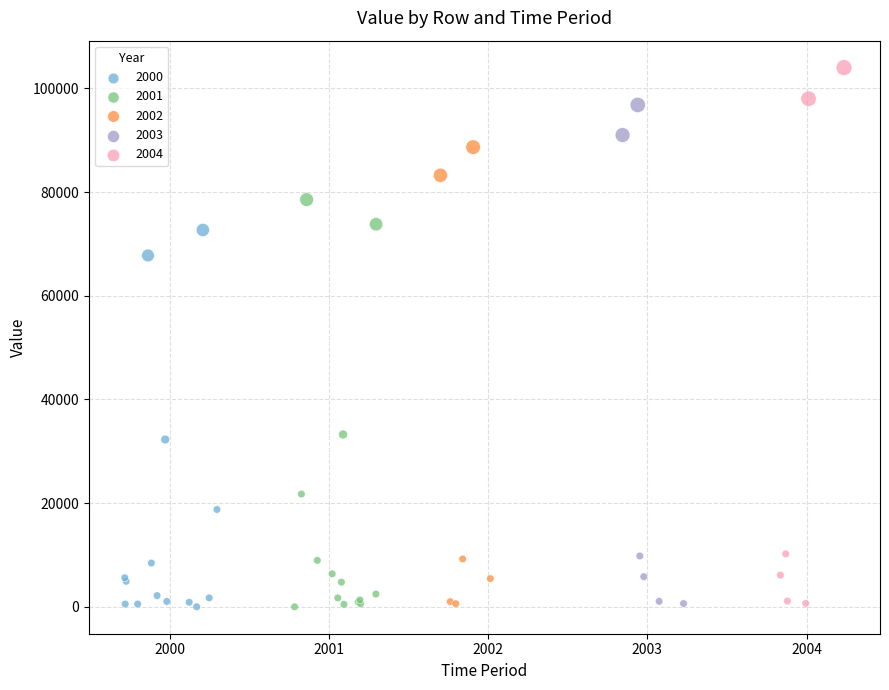

What are all the series names shown in the legend?

2000, 2001, 2002, 2003, 2004